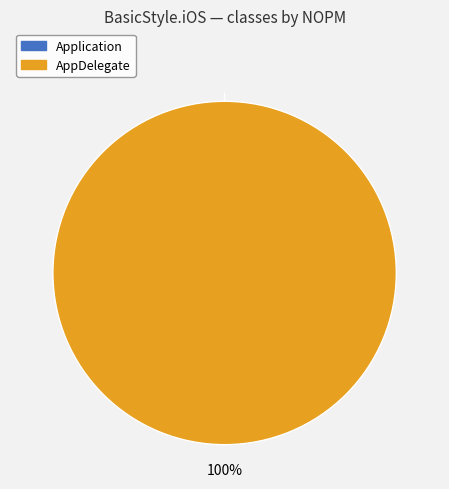

Between Application and AppDelegate, which is larger?

AppDelegate